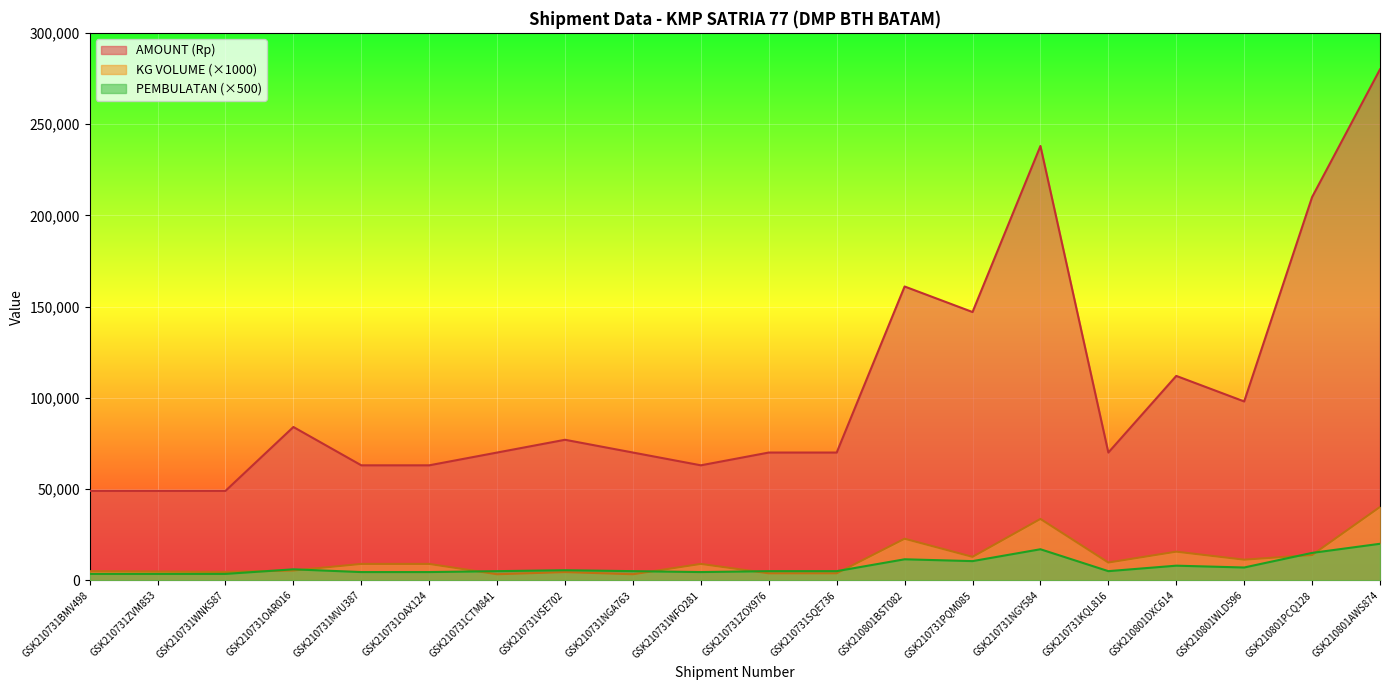

Where is the first local maximum for AMOUNT (Rp)?

GSK210731OAR016